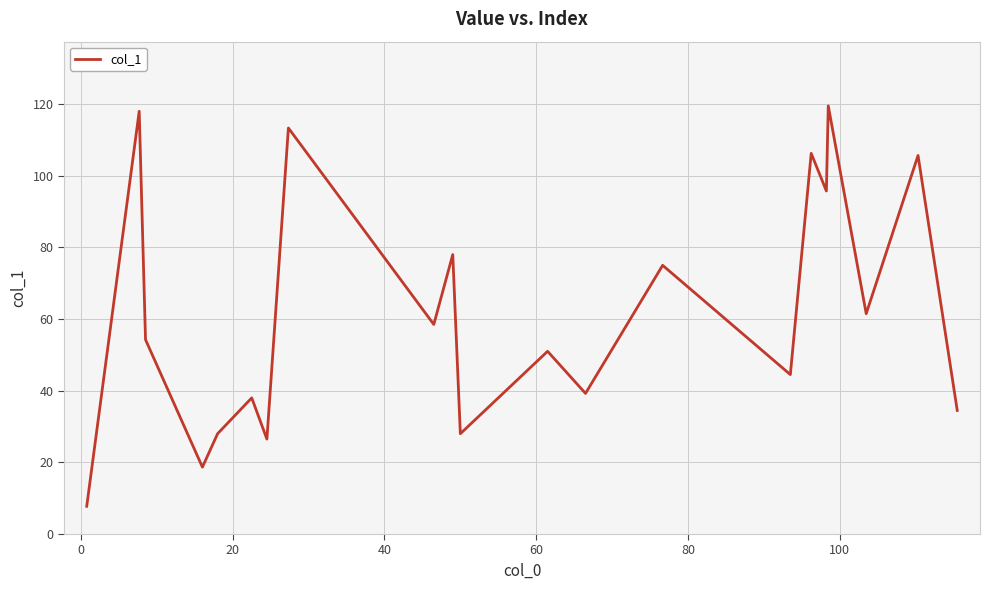

What is the greatest value displayed?

119.5